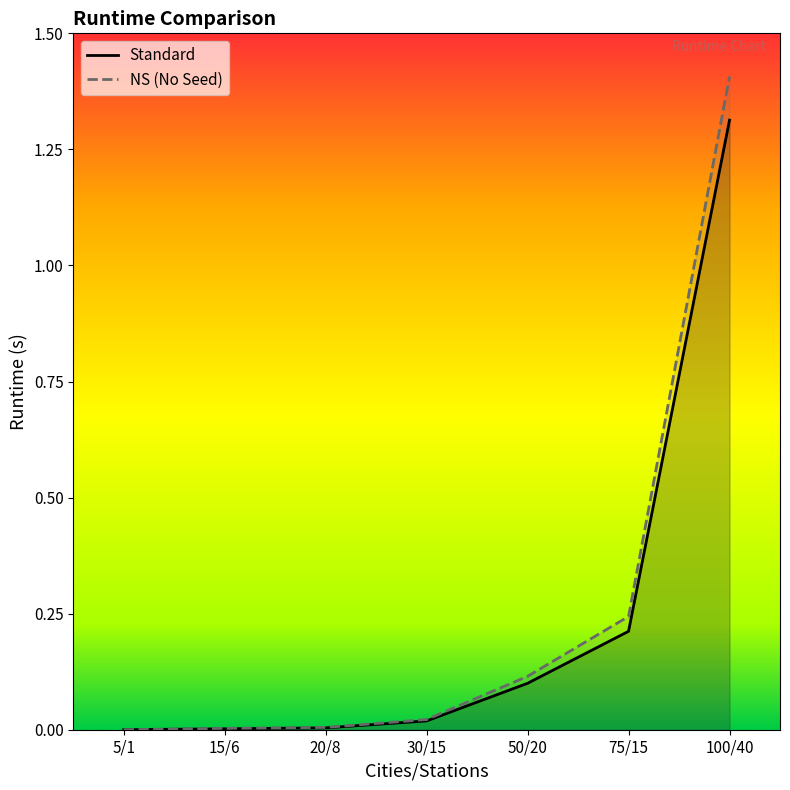

Does the chart have visible grid lines?

No